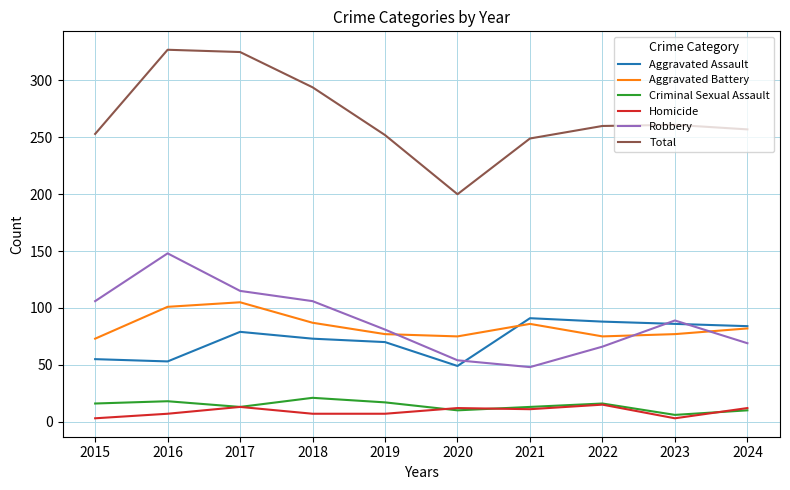

What is the minimum value for Robbery?

48